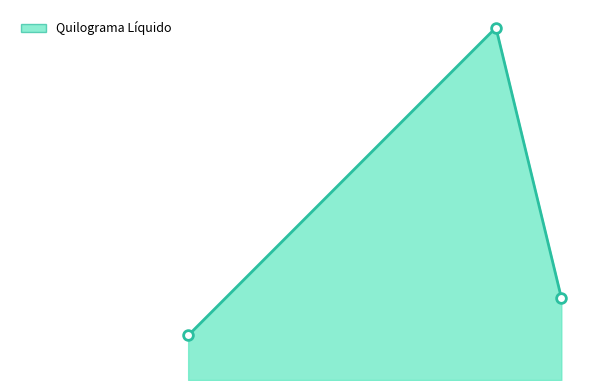

What is the difference between the maximum and minimum values?

7756437